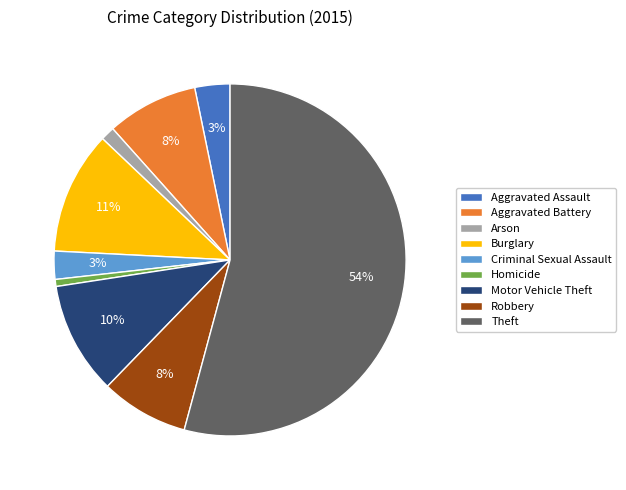

Does Aggravated Battery represent more than half of the total?

No